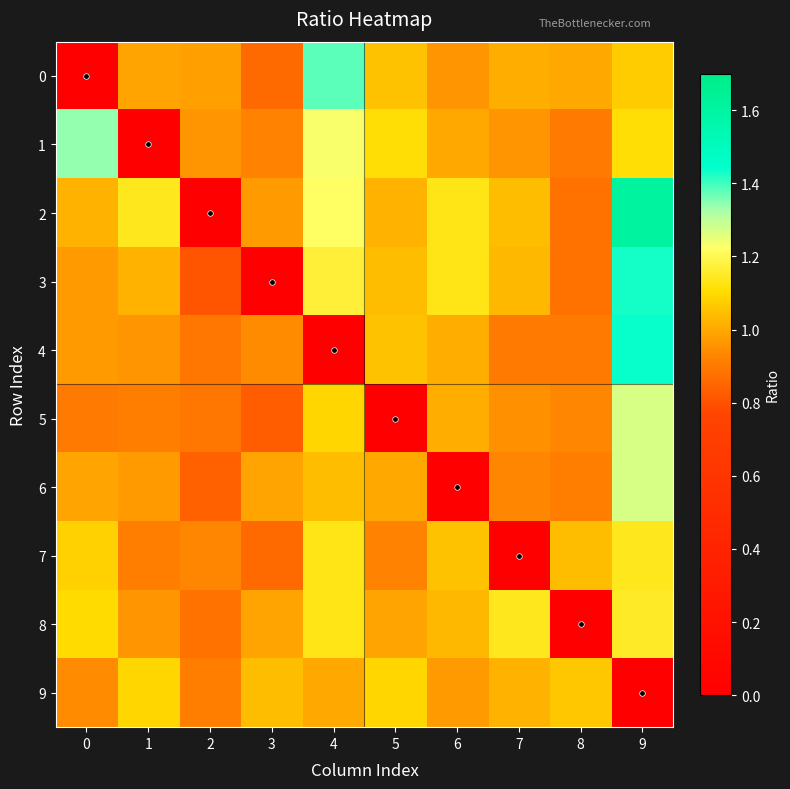

Reading left to right, extract all data points from this chart.

0: 0=0.0	1=1.0	2=1.0	3=0.9	4=1.4	5=1.1	6=1.0	7=1.0	8=1.0	9=1.1
1: 0=1.3	1=0.0	2=1.0	3=0.9	4=1.2	5=1.1	6=1.0	7=1.0	8=0.9	9=1.1
2: 0=1.0	1=1.1	2=0.0	3=1.0	4=1.2	5=1.0	6=1.1	7=1.0	8=0.9	9=1.6
3: 0=1.0	1=1.0	2=0.8	3=0.0	4=1.2	5=1.0	6=1.1	7=1.0	8=0.9	9=1.4
4: 0=1.0	1=1.0	2=0.9	3=0.9	4=0.0	5=1.1	6=1.0	7=0.9	8=0.9	9=1.4
5: 0=0.9	1=0.9	2=0.9	3=0.8	4=1.1	5=0.0	6=1.0	7=0.9	8=0.9	9=1.3
6: 0=1.0	1=1.0	2=0.8	3=1.0	4=1.0	5=1.0	6=0.0	7=0.9	8=0.9	9=1.3
7: 0=1.1	1=0.9	2=0.9	3=0.9	4=1.1	5=0.9	6=1.1	7=0.0	8=1.0	9=1.1
8: 0=1.1	1=1.0	2=0.9	3=1.0	4=1.1	5=1.0	6=1.0	7=1.1	8=0.0	9=1.1
9: 0=0.9	1=1.1	2=0.9	3=1.0	4=1.0	5=1.1	6=1.0	7=1.0	8=1.1	9=0.0